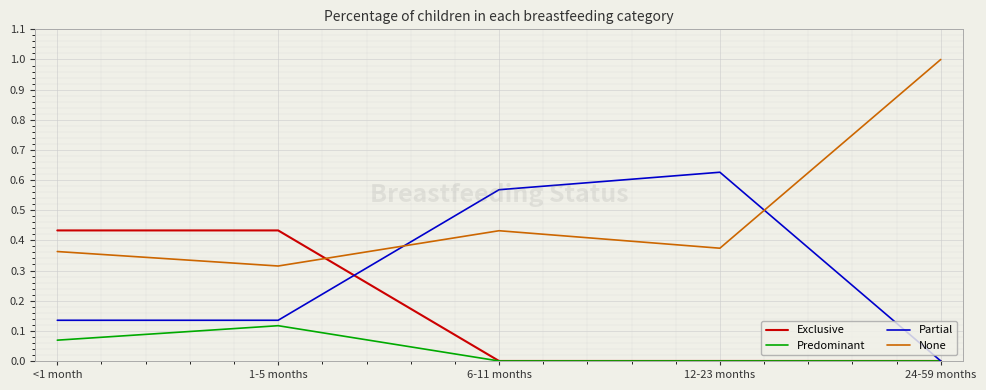

What position from the right is 12-23 months?

2